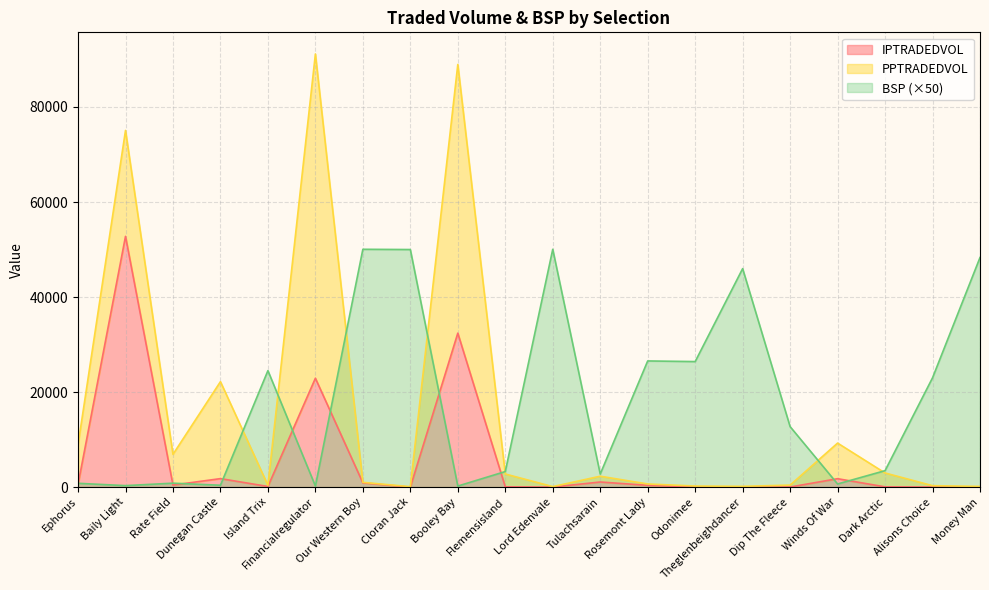

Where does the BSP series first go above 12726?

Island Trix